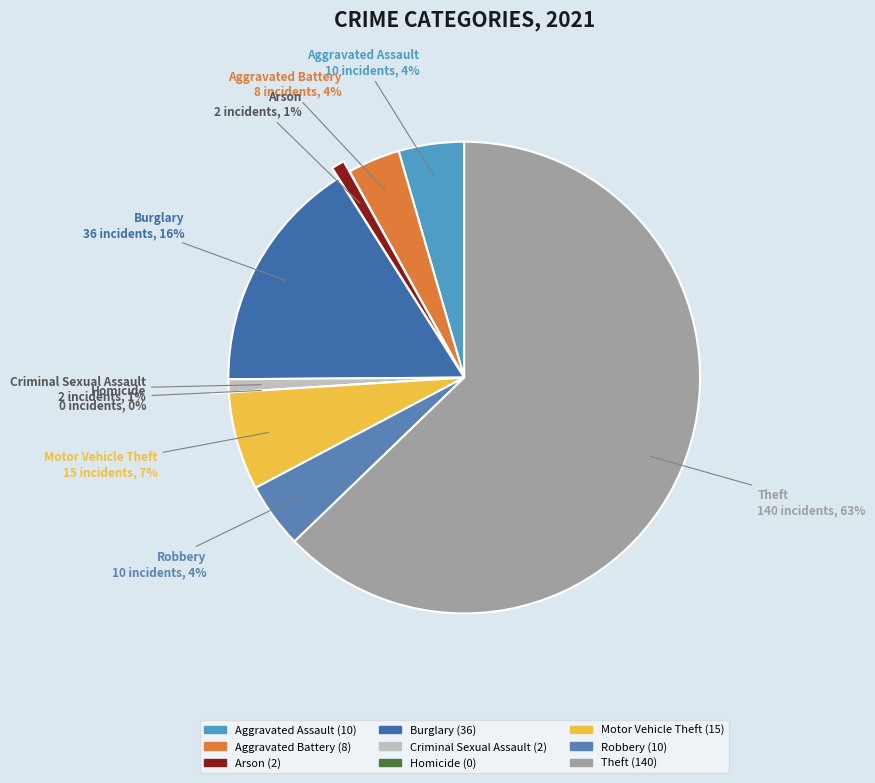

To the nearest percent, what percentage of the pie is Burglary?

16%